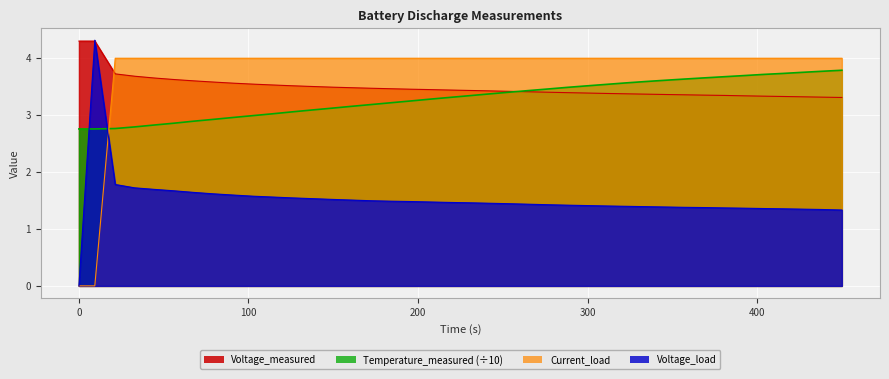

Where do Voltage_load and Temperature_measured first cross each other?

0.0 and 9.359